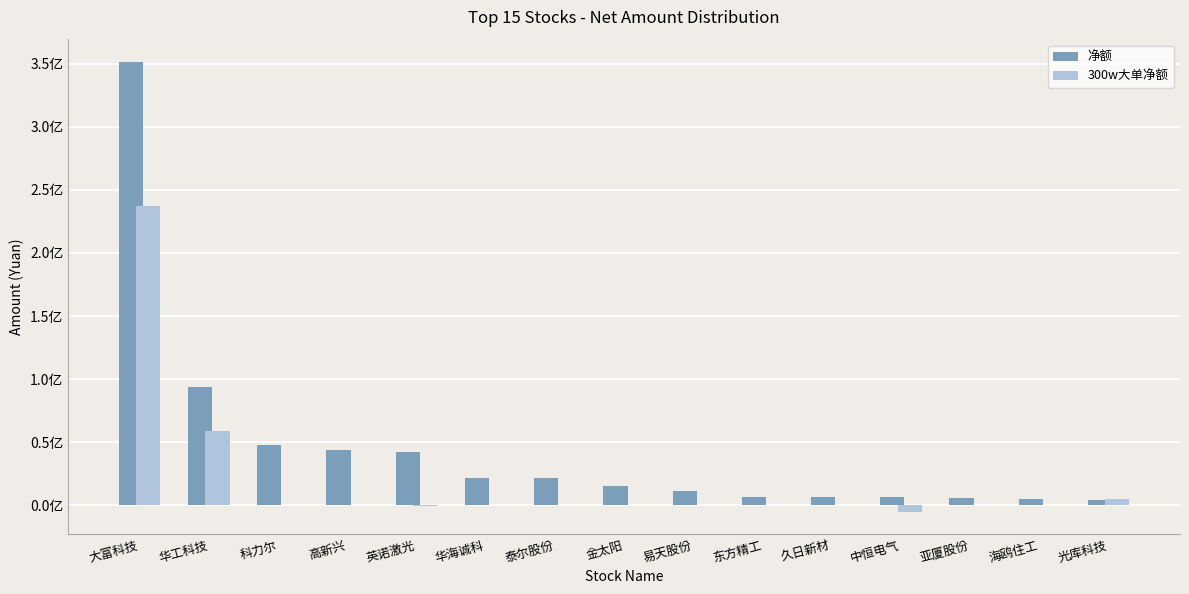

Are the bars horizontal?

No